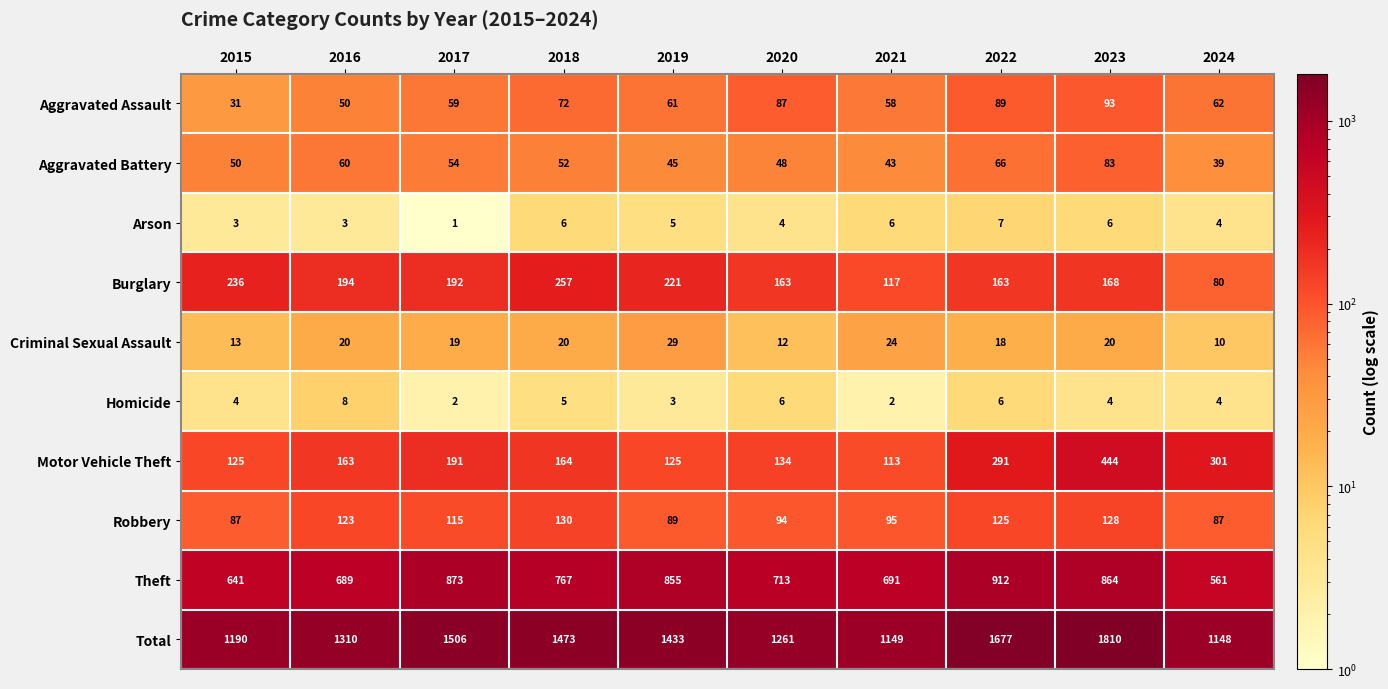

Rank the series at 2015 from lowest to highest value.

Arson, Homicide, Criminal Sexual Assault, Aggravated Assault, Aggravated Battery, Robbery, Motor Vehicle Theft, Burglary, Theft, Total